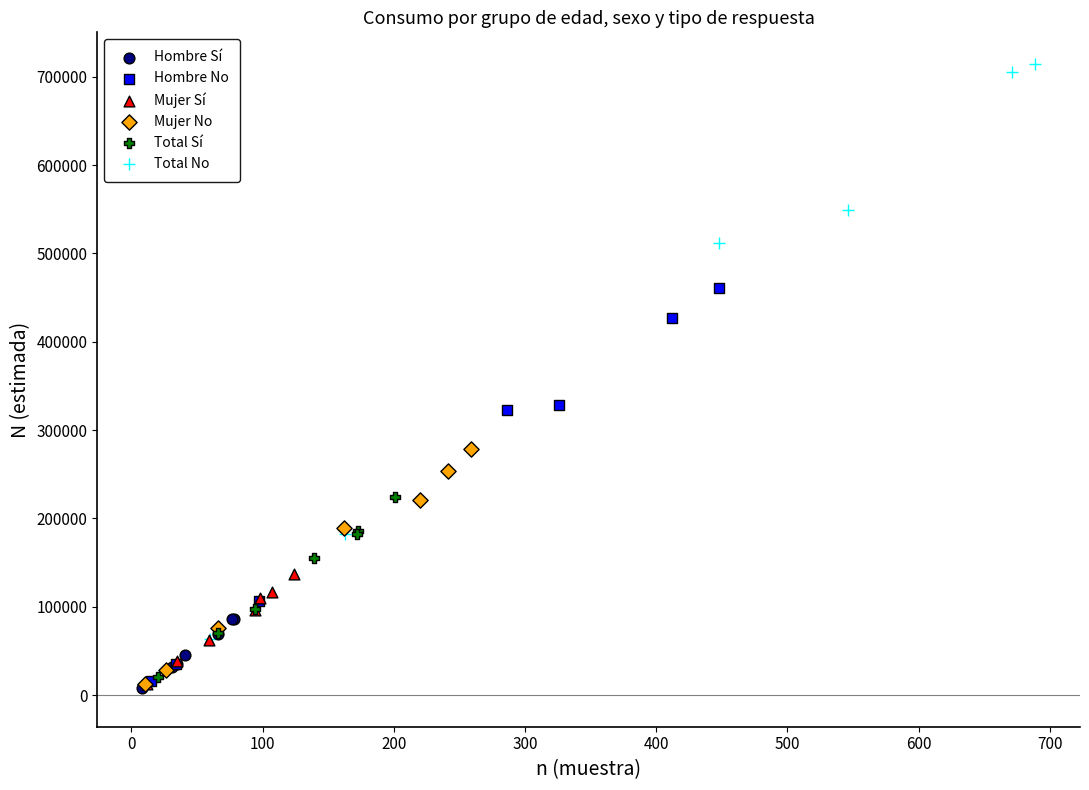

Which series reaches the maximum Y coordinate?

Total No